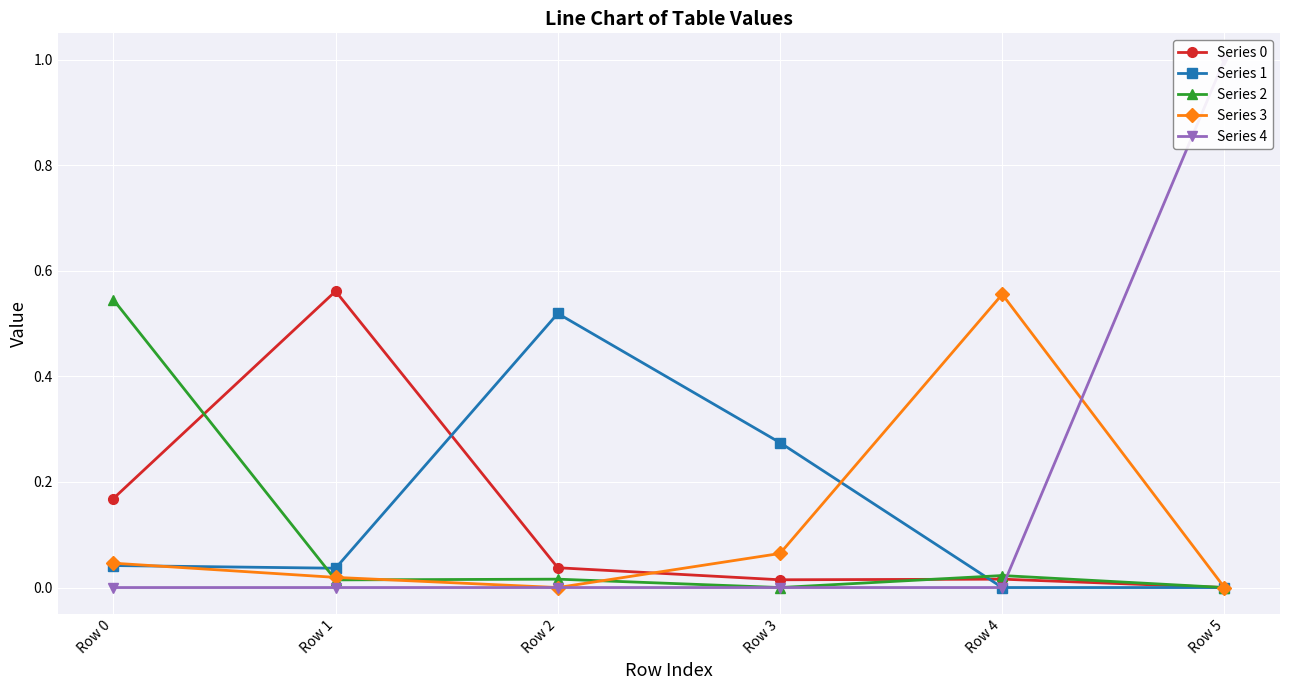

Does the chart display data point markers on the line(s)?

Yes